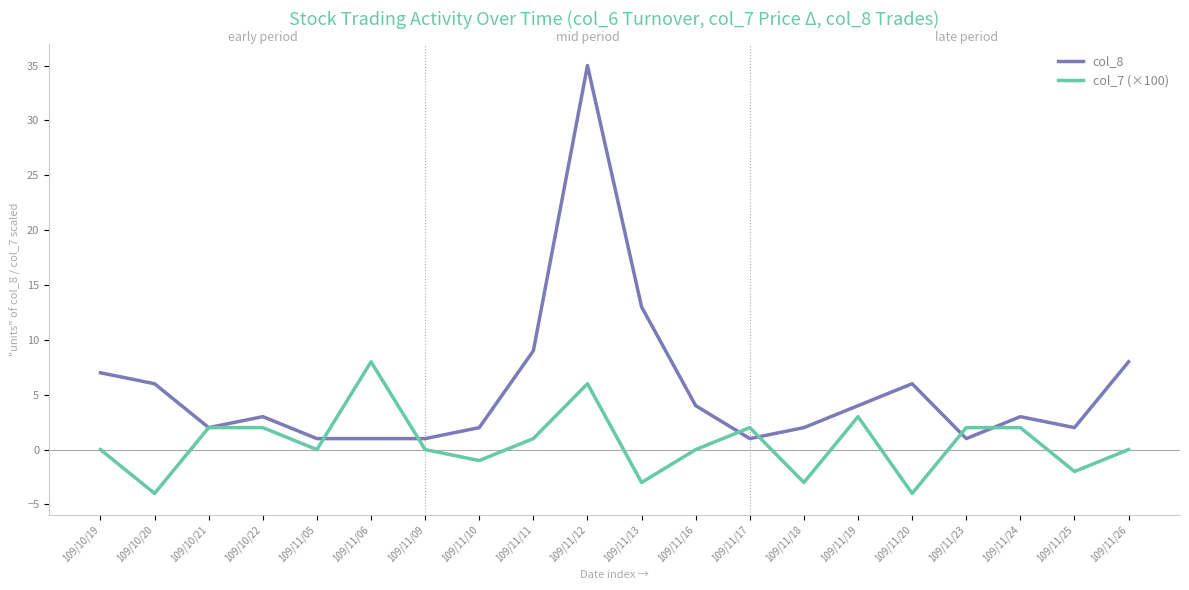

What is the sum of all col_8 values?

111